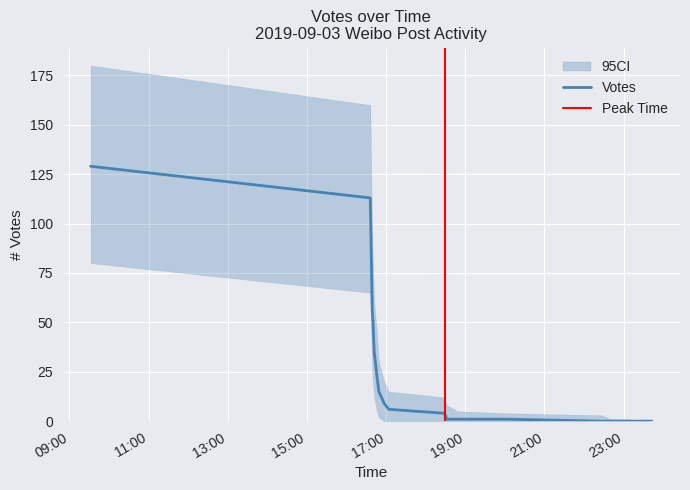

What is the total value across all series at 2019-09-03 16:40?

151